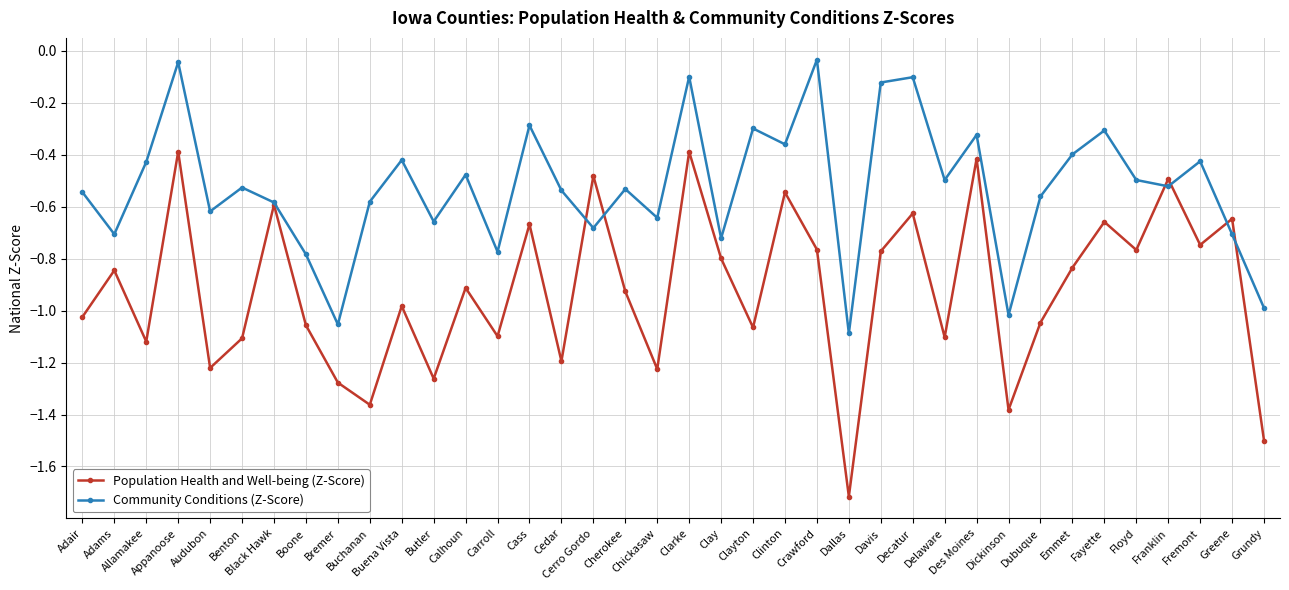

True or false: Population Health and Well-being (Z-Score) has more than 1 points higher than both neighbors.

True